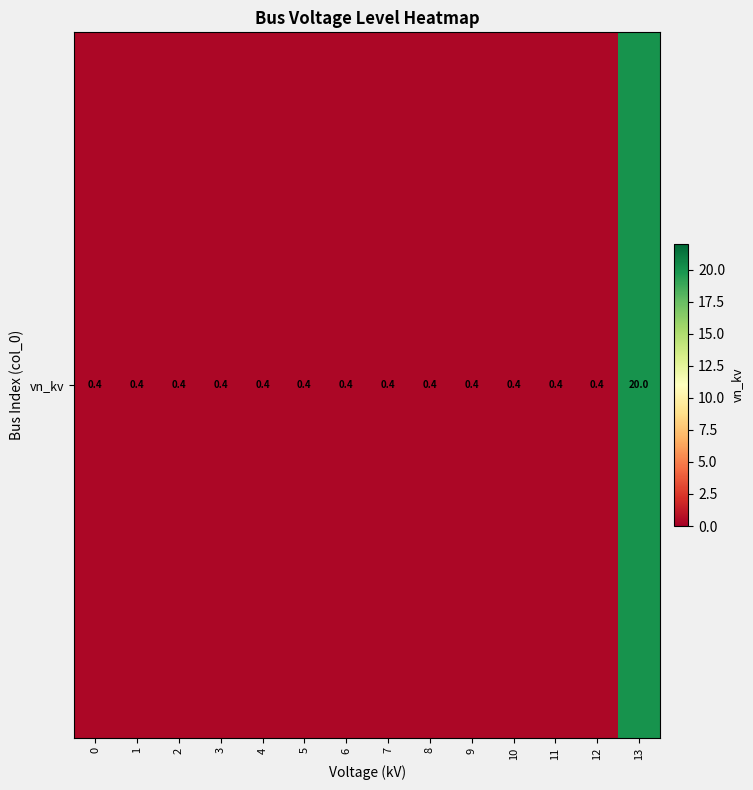

True or false: the data shows 0.5 at 2.

False